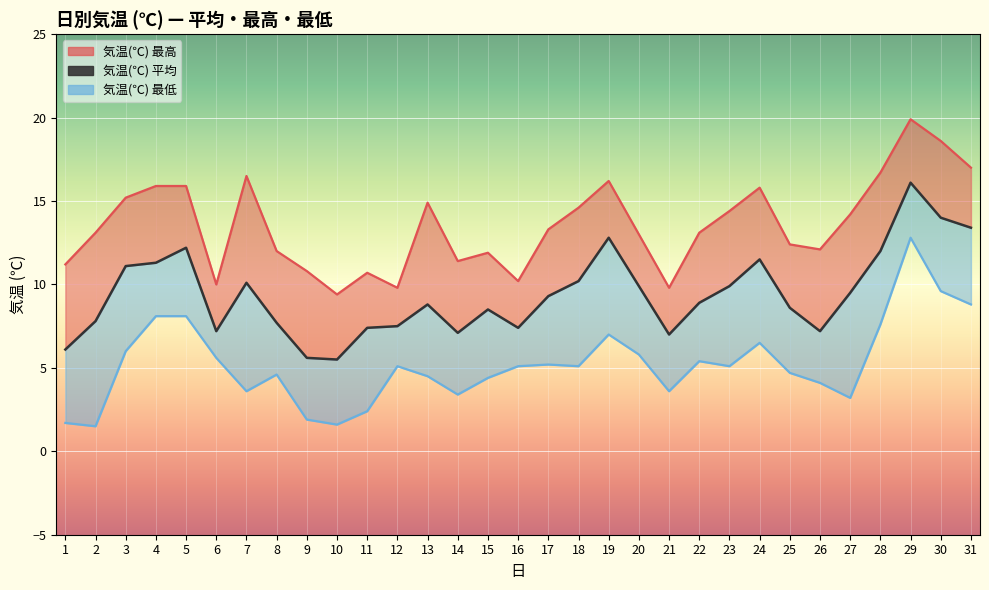

What is the difference between the second highest and minimum values?

8.5